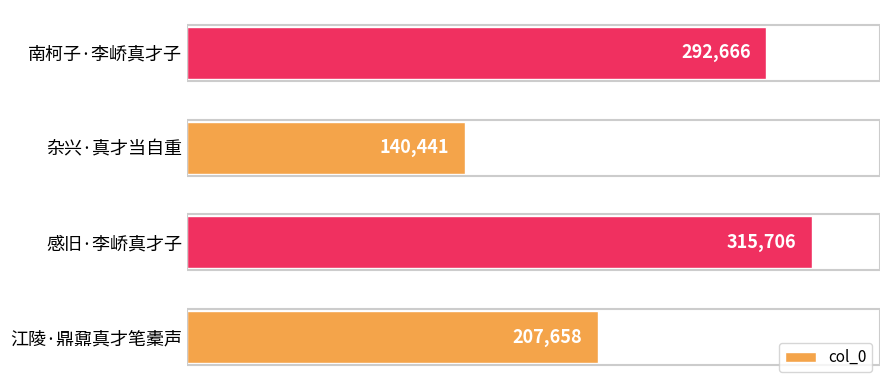

List the labels in order of value, smallest first.

杂兴·真才当自重, 江陵·鼎鼐真才笔橐声, 南柯子·李峤真才子, 感旧·李峤真才子